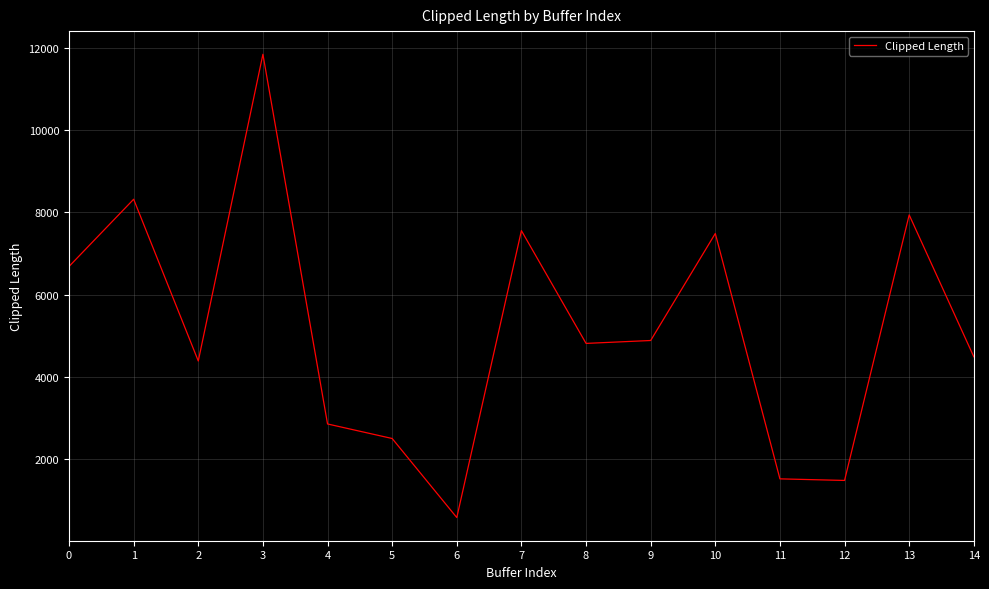

True or false: the data shows 11842.9 at 3.

True